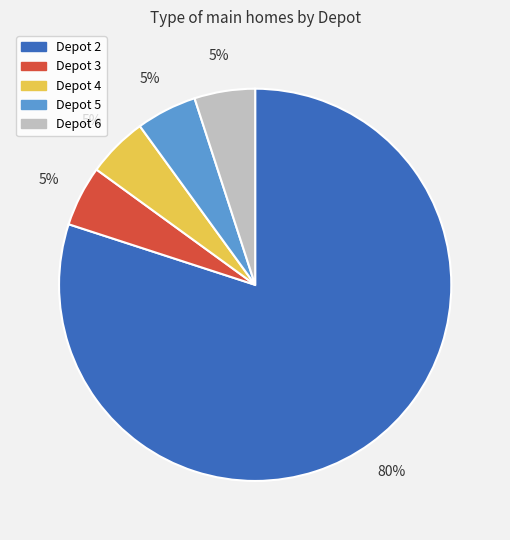

Is it true that Depot 4 is 5% of the pie?

True